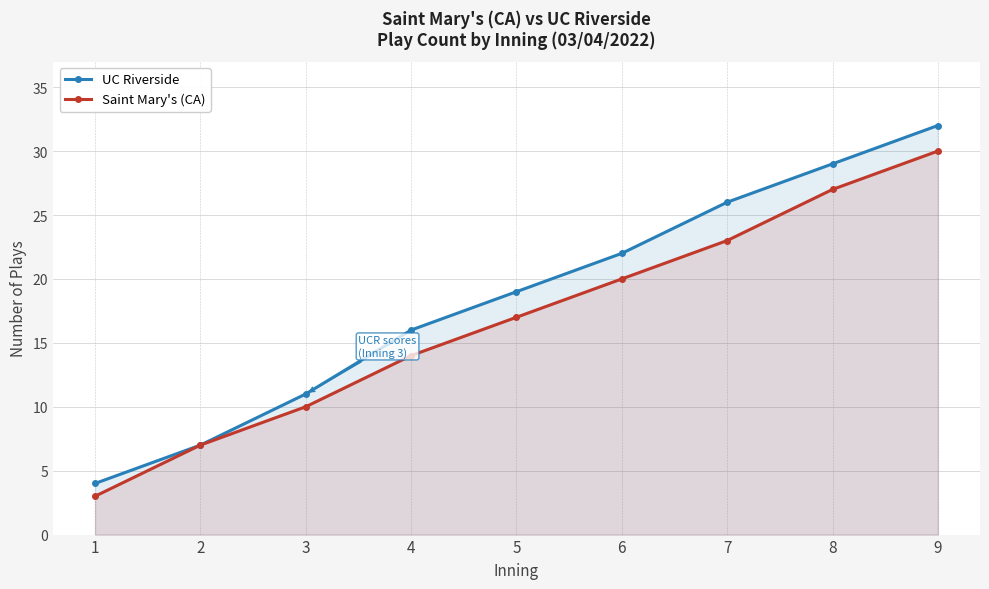

What is the value of the Saint Mary's (CA) point at the 7th from the left?

23